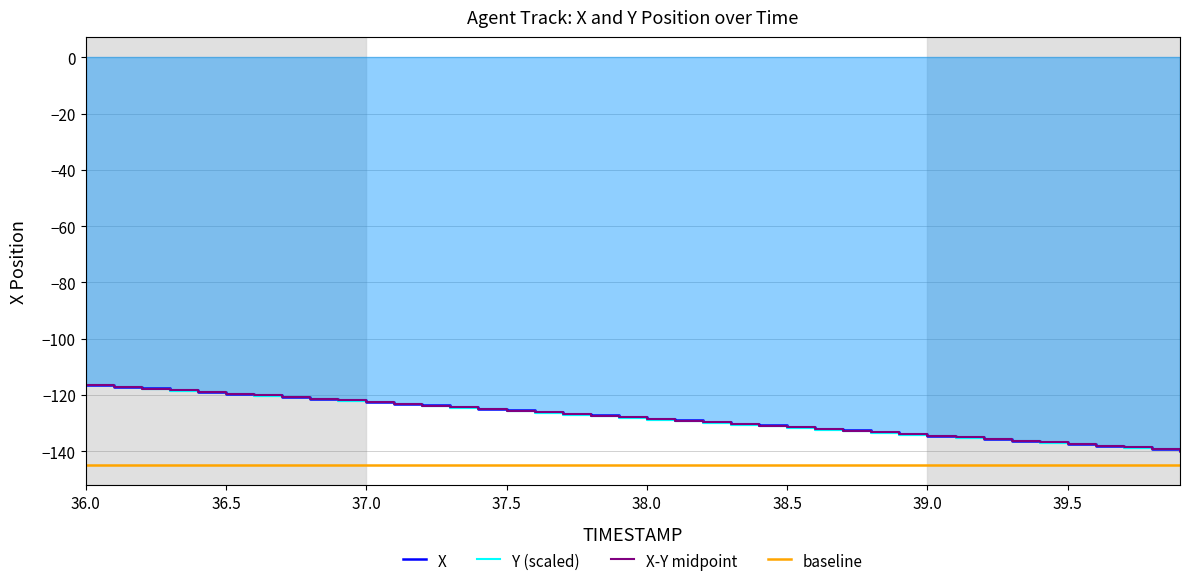

True or false: X-Y midpoint and baseline intersect in this chart.

False